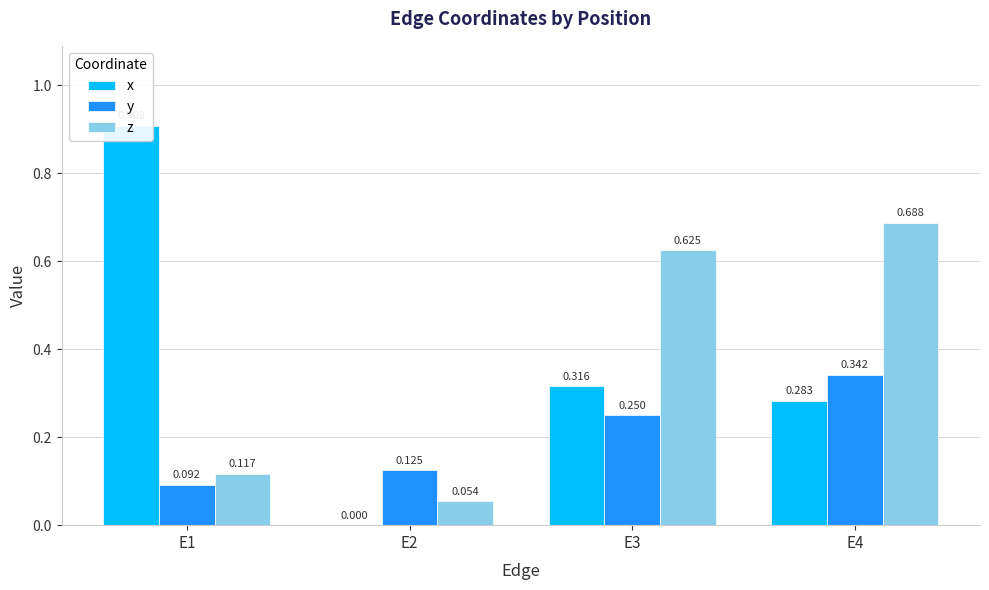

How many groups of bars are there?

4